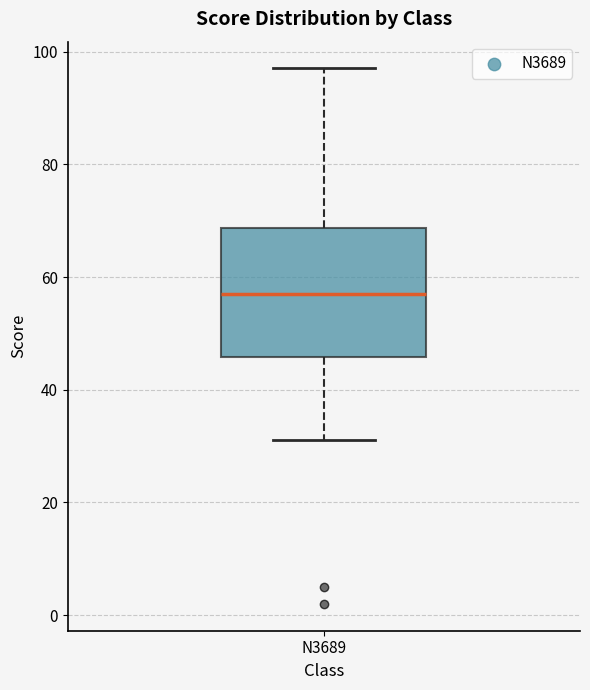

Where is the upper edge of the box for N3689 on the y-axis? The values are not printed on the chart, so give them approximately, as read against the axis.

68